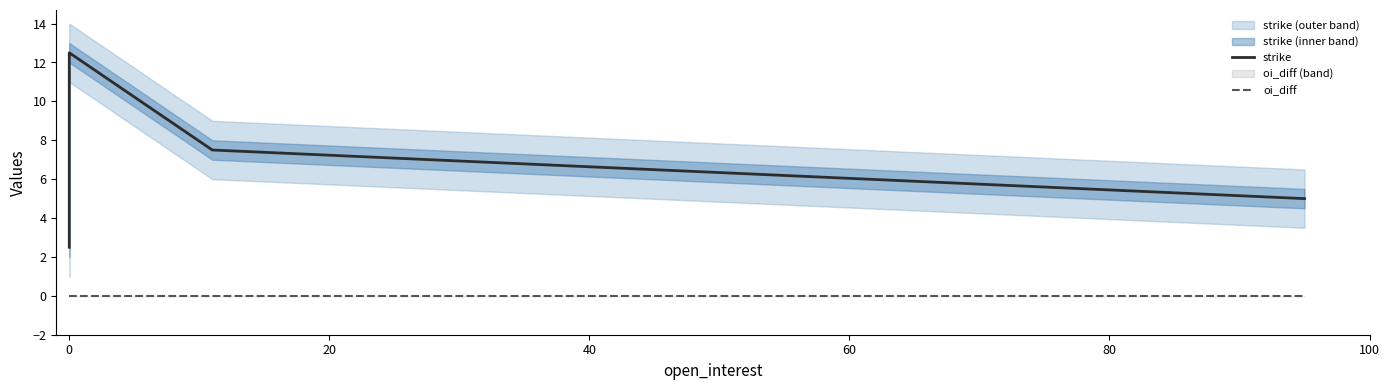

Rank the series at 0 from highest to lowest value.

strike, oi_diff